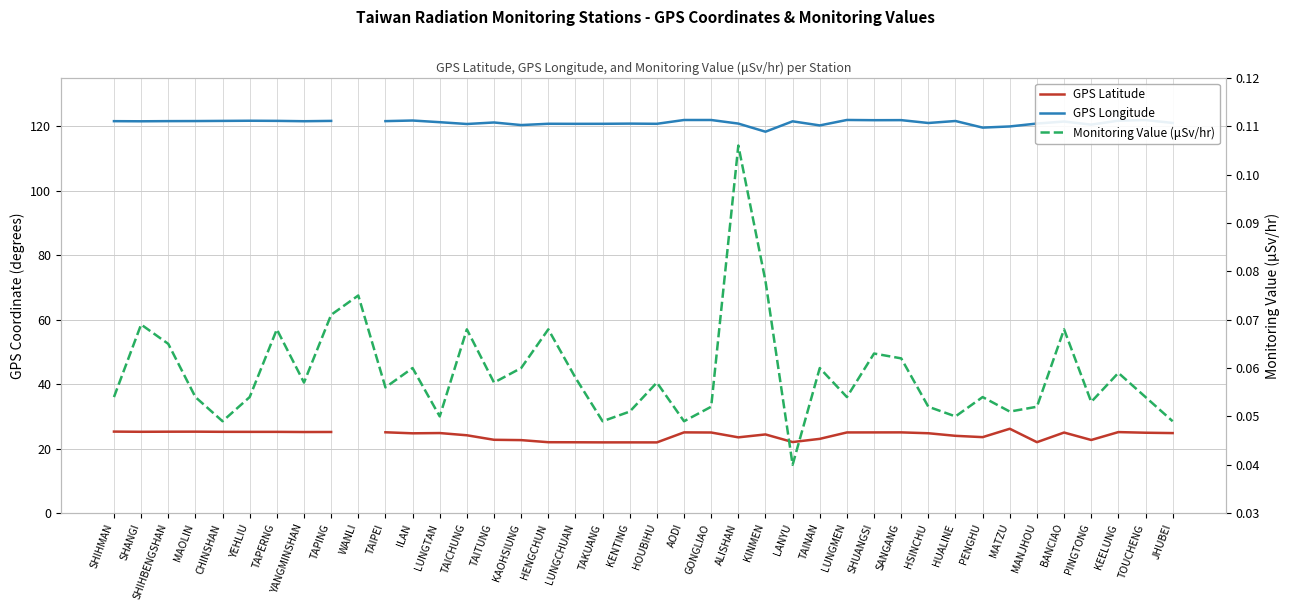

The Monitoring Value (μSv/hr) series shows 0.1 at KINMEN. True or false?

False